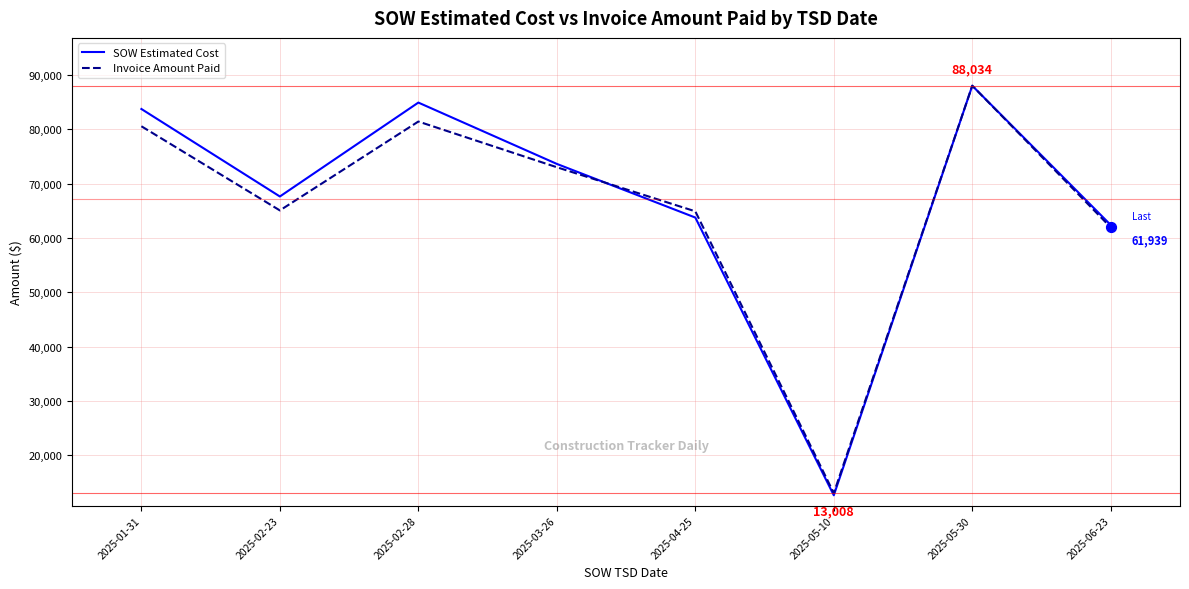

At how many categories does at least one series exceed 16621?

7